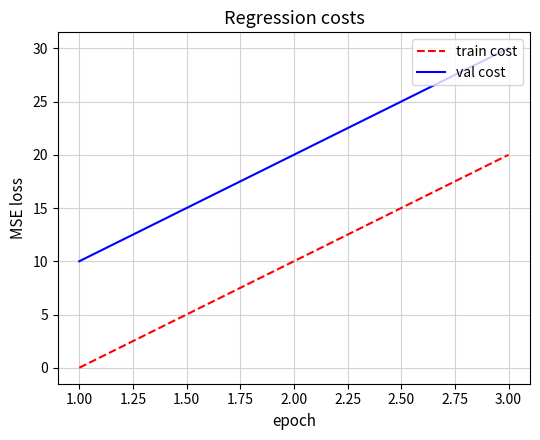

At which label is train cost closest to 10?

2.00